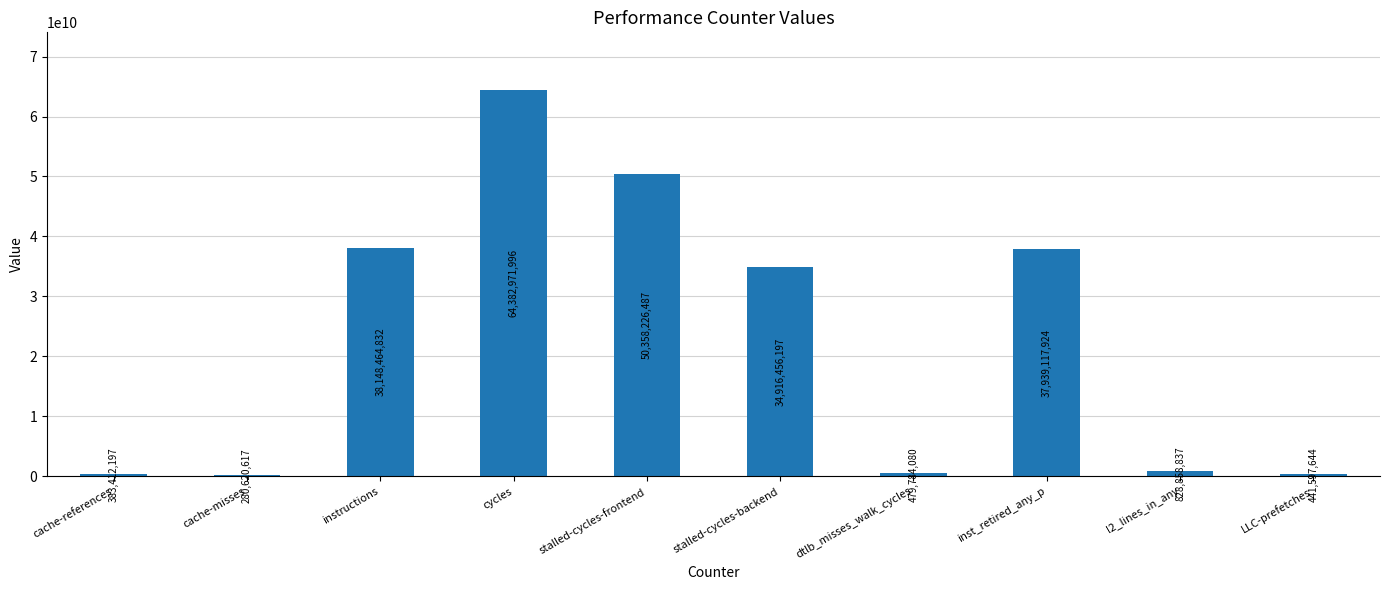

At which category does the chart reach its peak across all series?

cycles